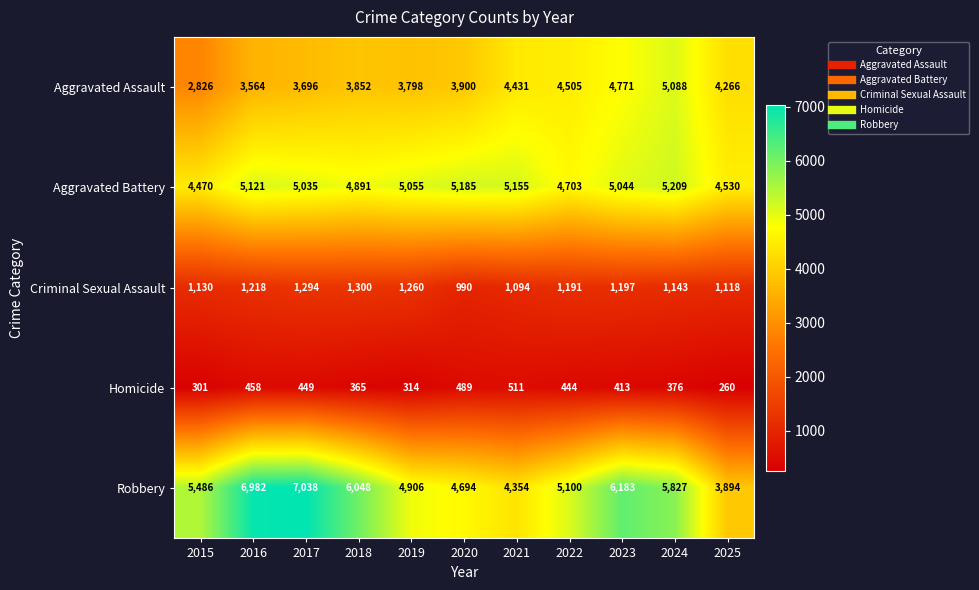

At which category does the chart reach its minimum across all series?

2025